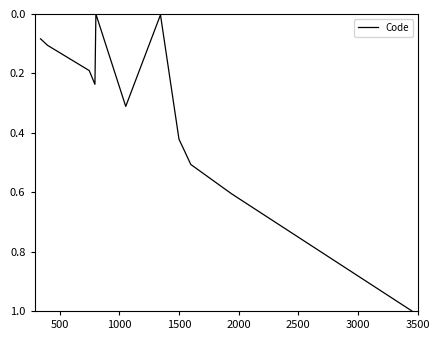

What is the greatest value displayed?

1.0